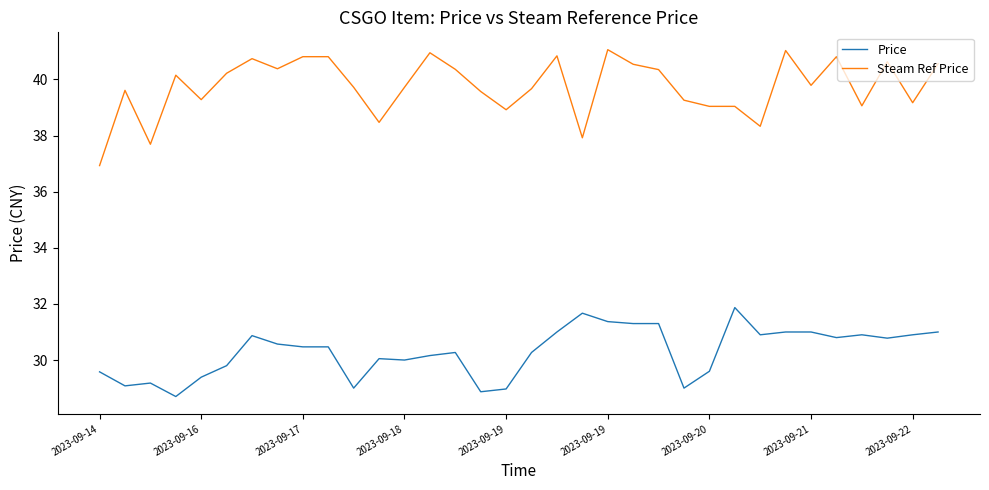

True or false: Price and Steam Ref Price cross at least once.

False